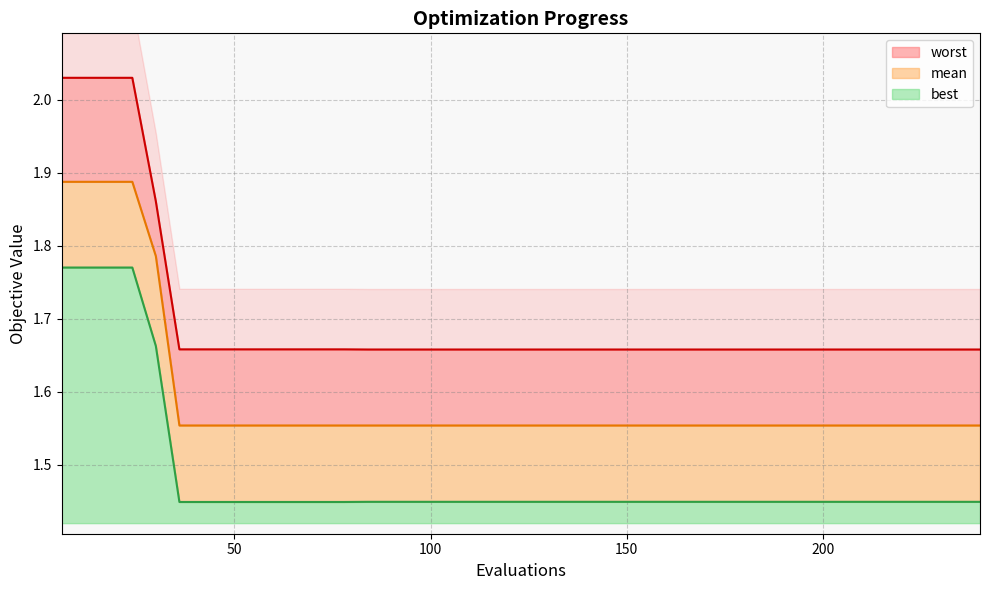

List the series in order of their peak value, lowest first.

best, mean, worst